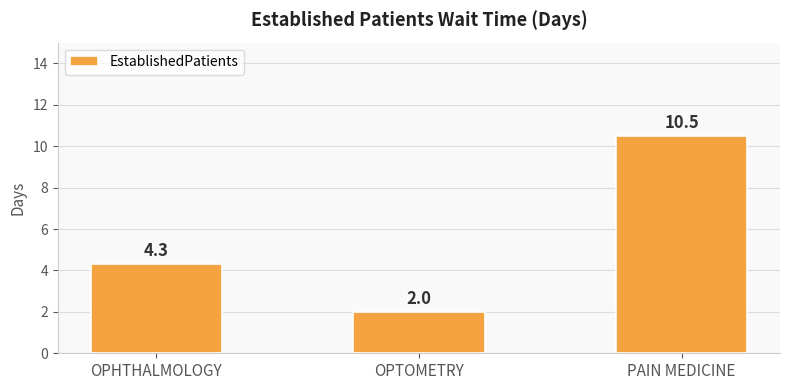

What position from the left is OPHTHALMOLOGY?

1